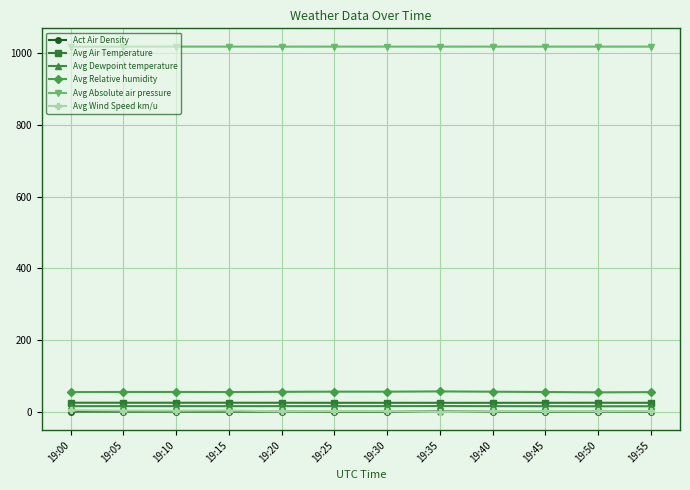

True or false: Avg Absolute air pressure has more than 1 points higher than both neighbors.

True